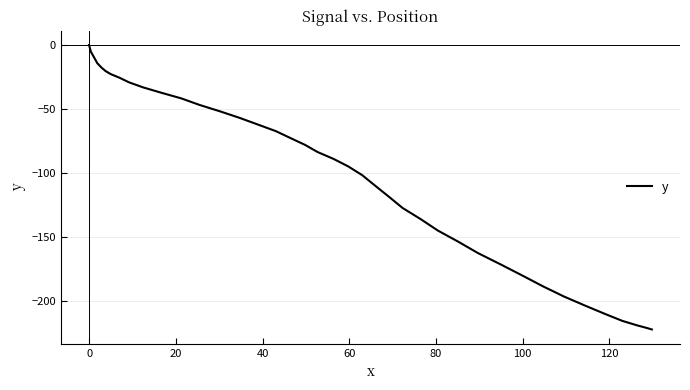

What is the difference between the maximum and minimum values?

222.4